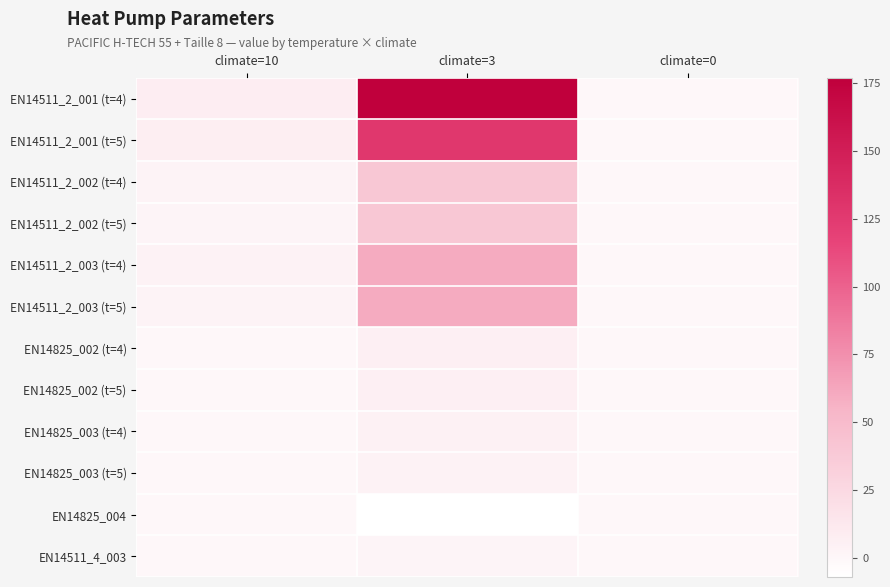

How many data points does each series have?

3